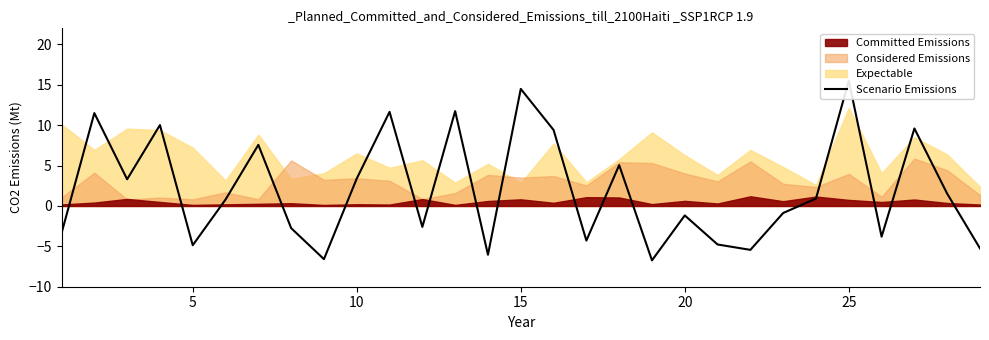

What is the sum of all values?

58.0